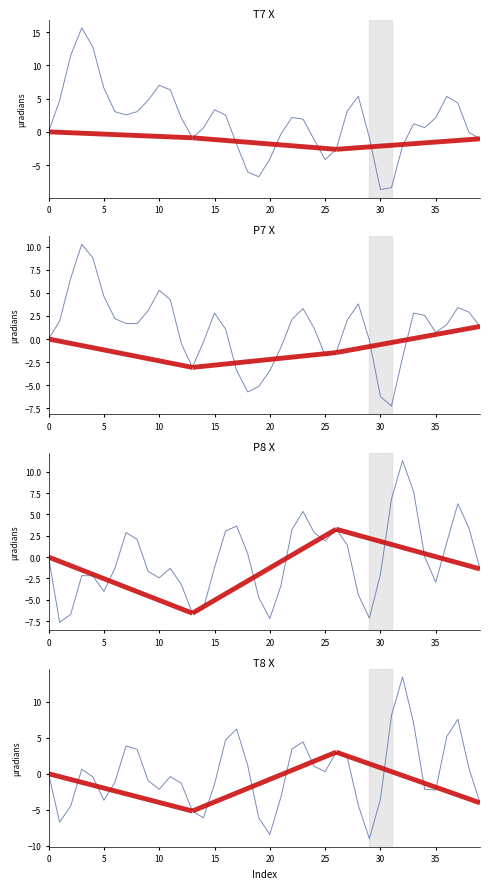

How many values in T8 are above zero?

19